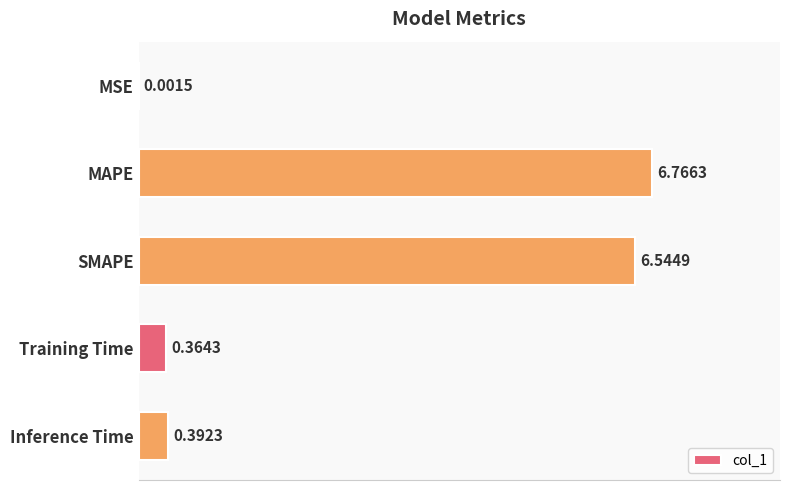

At which category does the chart reach its peak across all series?

MAPE